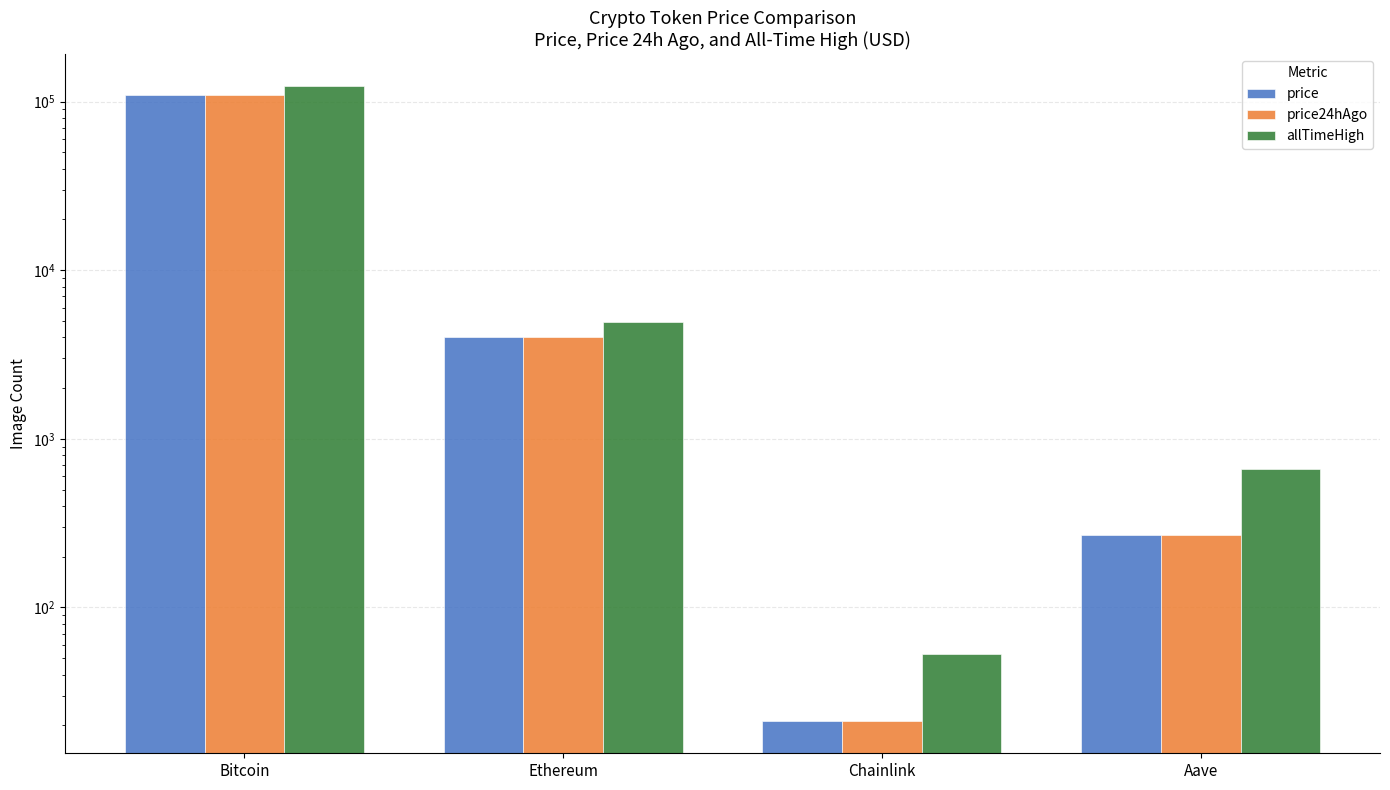

Is the value of price24hAgo at Aave greater than the value of price at Bitcoin?

No